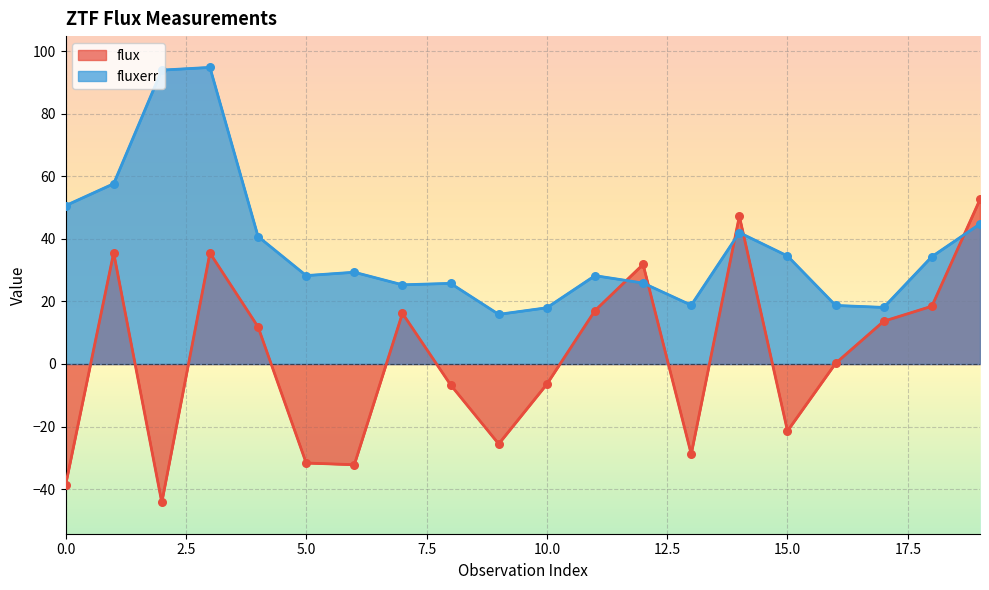

At how many categories does at least one series exceed -24?

20